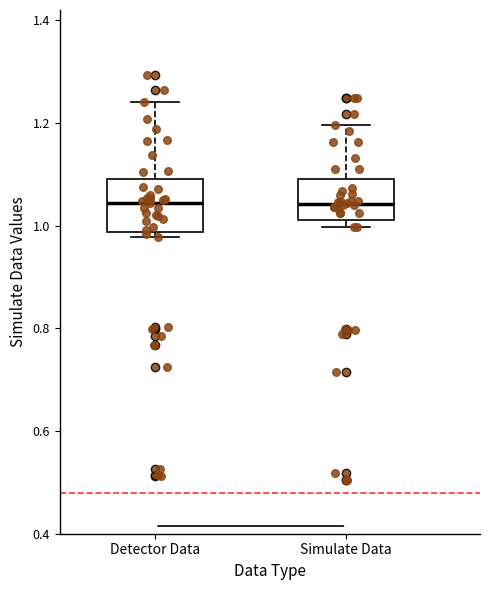

Reading left to right, transcribe this box plot: for each box, give where its median line is, the range the box spans, and where its two whiskers end, as read against the y-axis. The values are not printed on the chart, so give them approximately, as read against the axis.

Detector Data: median 1.04, box 0.98 to 1.08, whiskers 0.98 (just below the box's lower edge) to 1.24
Simulate Data: median 1.04, box 1.02 to 1.10, whiskers 1.00 to 1.20